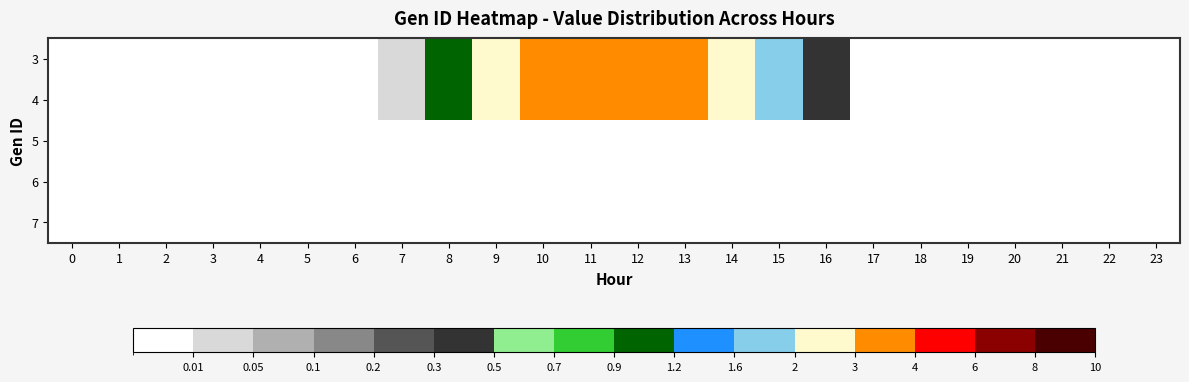

What is the maximum value shown in the chart?

3.5